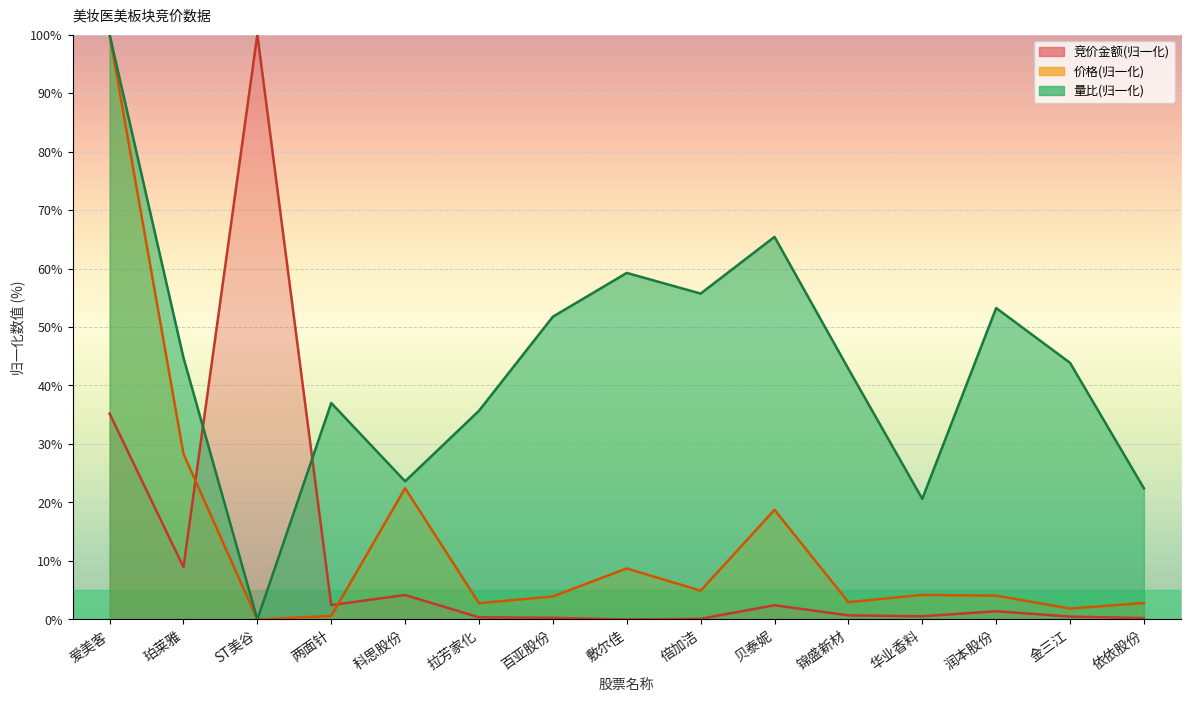

What is the label of the 1st point from the right?

依依股份